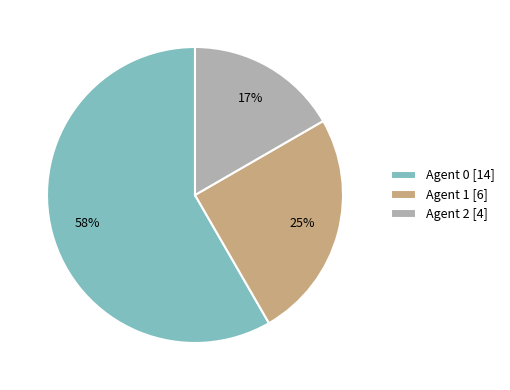

To the nearest percent, what is the average slice percentage?

33%